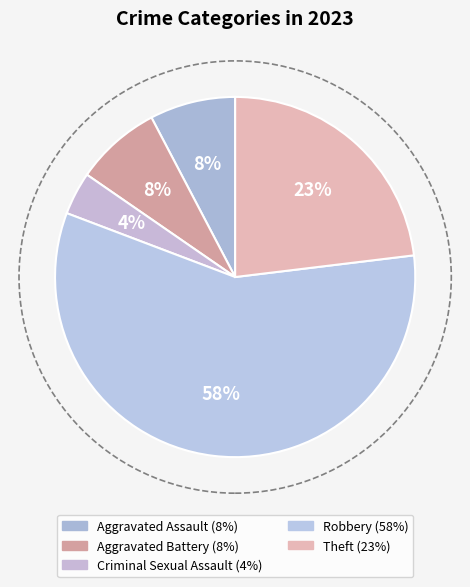

Which category has the smallest portion of the pie?

Criminal Sexual Assault